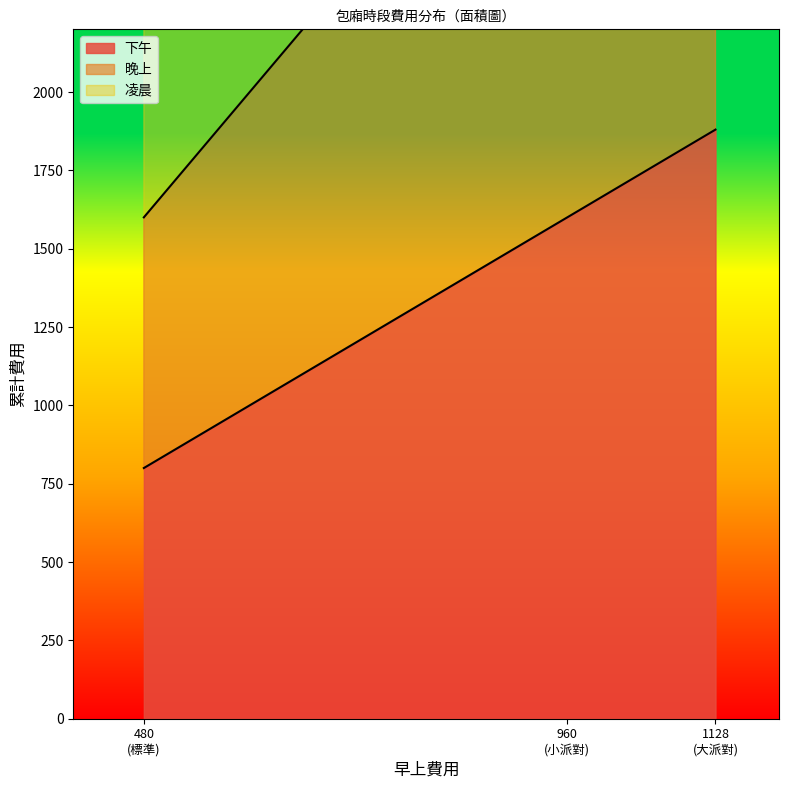

Where does the 晚上 series first go above 3200?

1128